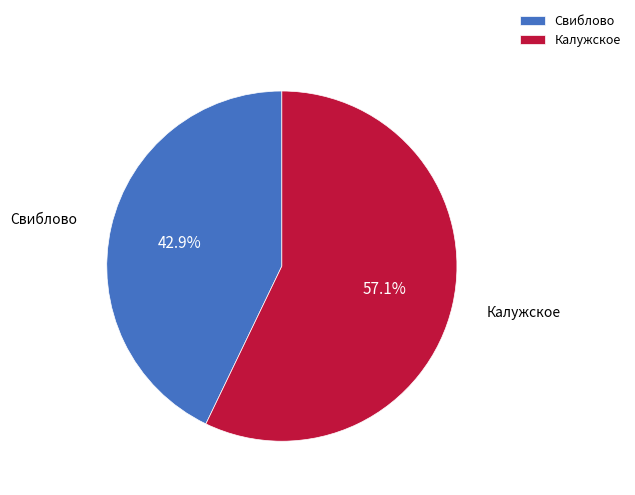

Is there a majority slice in this chart?

Yes